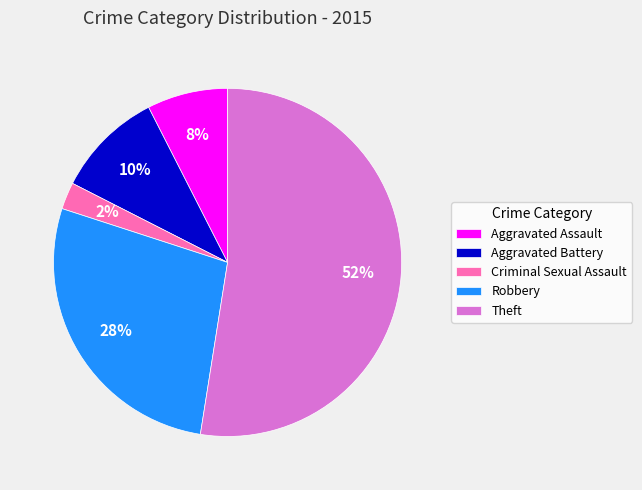

To the nearest percent, what is the combined percentage of Aggravated Assault and Robbery?

35%